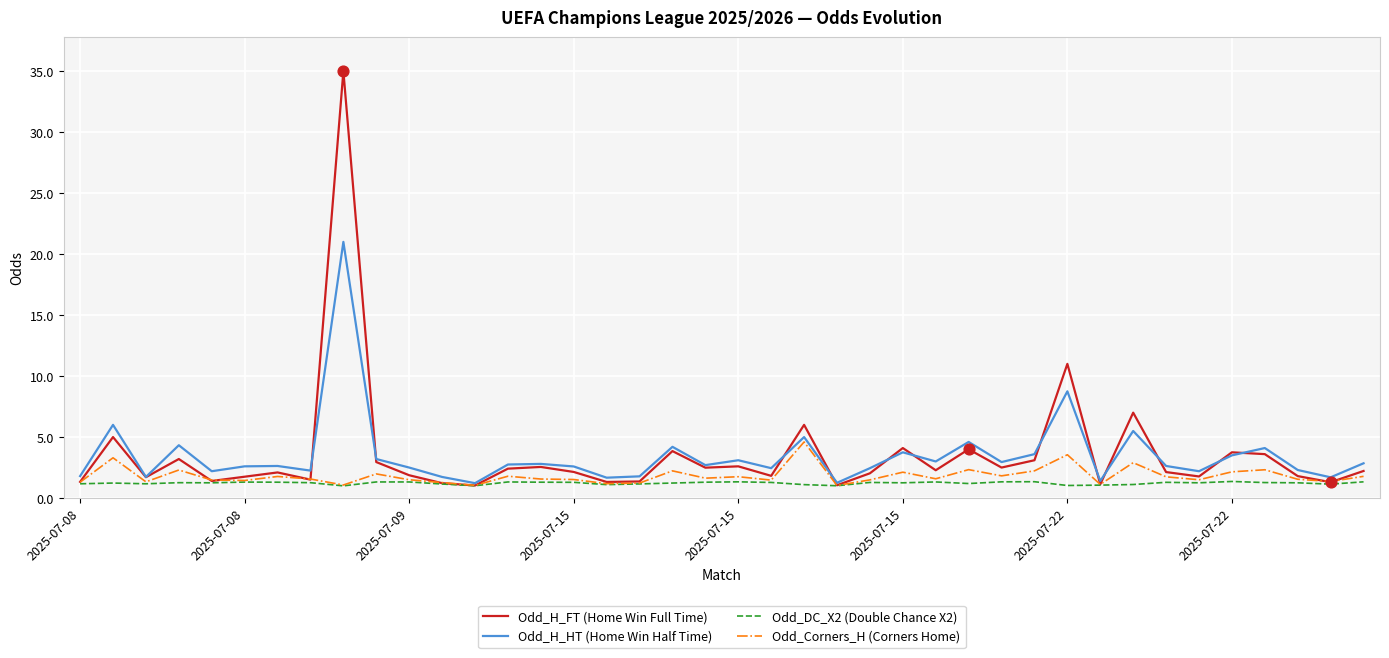

Which series has the largest range (max minus min)?

Odd_H_FT (Home Win Full Time)